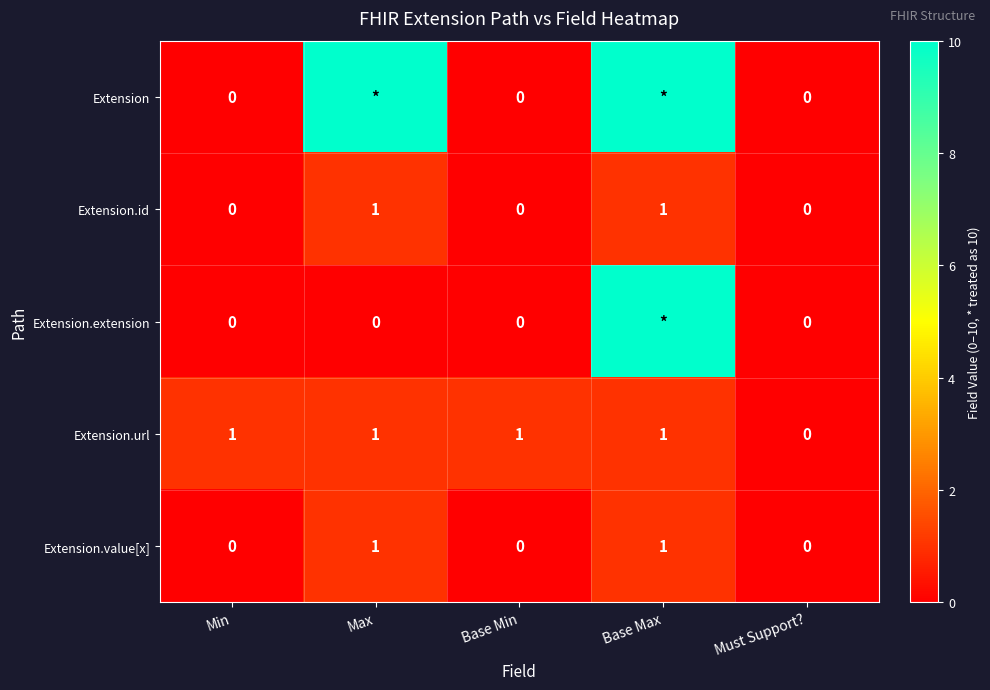

Where is Extension.url nearest to the value 0?

Must Support?